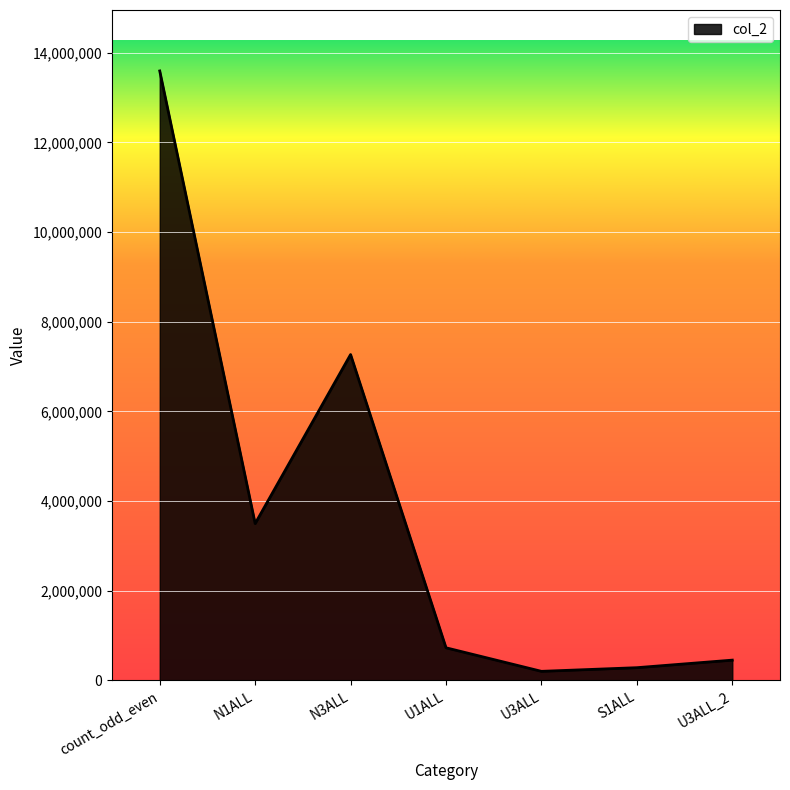

How many values are below 728959?

3